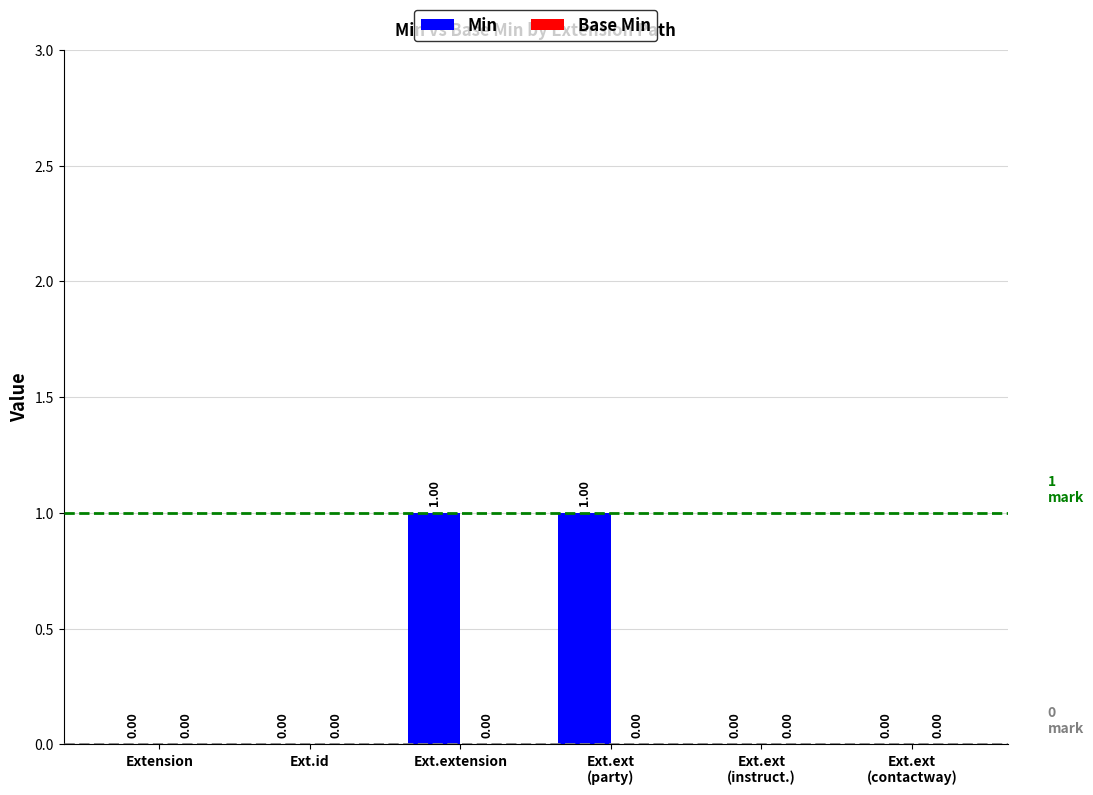

Between Ext.extension and Extension, which is larger?

Ext.extension